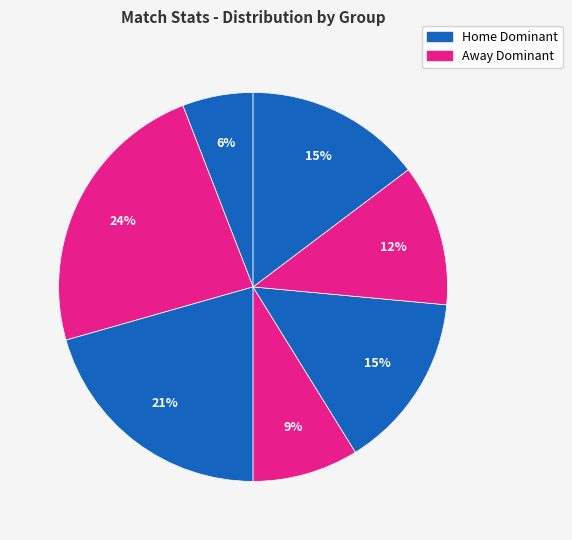

How many segments does this pie chart have?

7